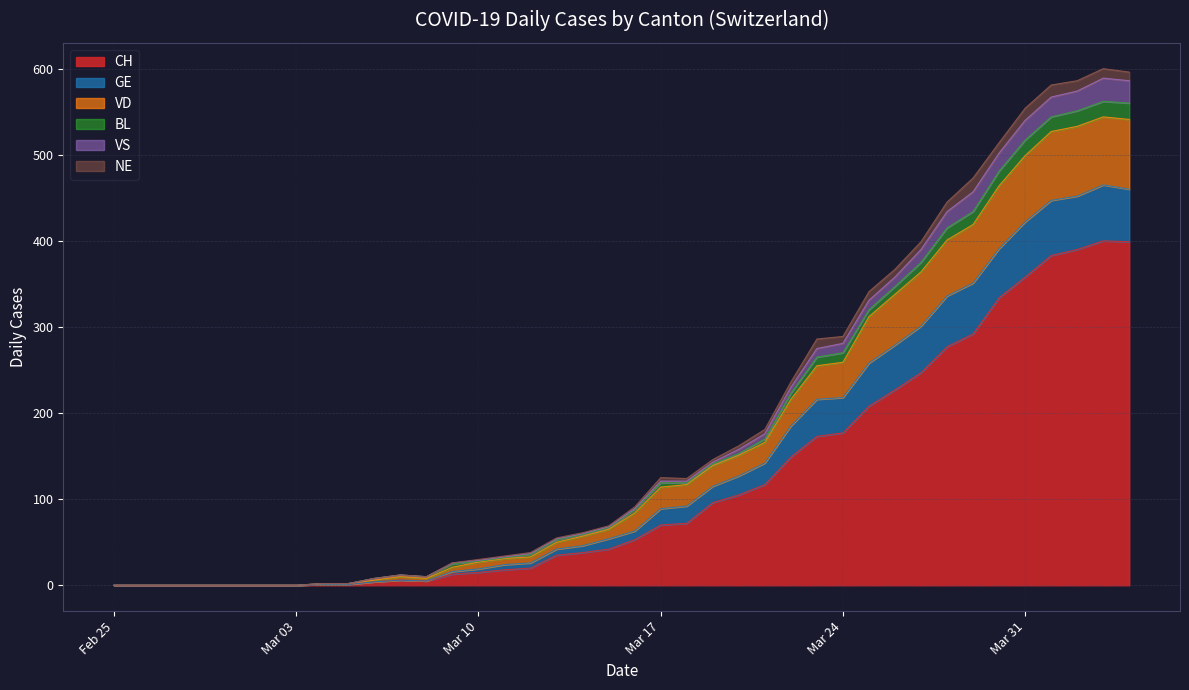

Is it true that CH equals 236 at Mar 24?

False